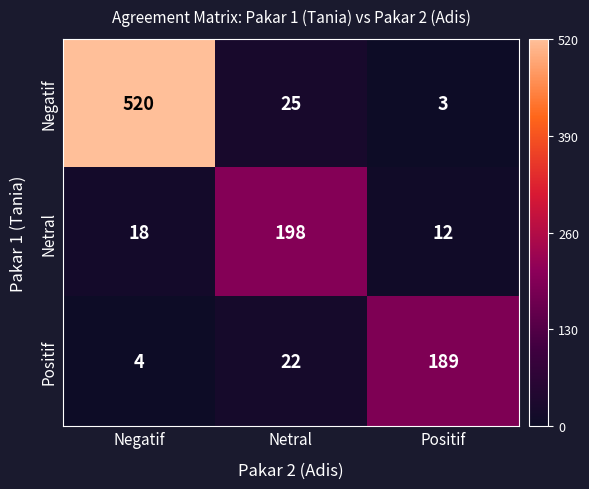

Count the number of categories in the chart.

3